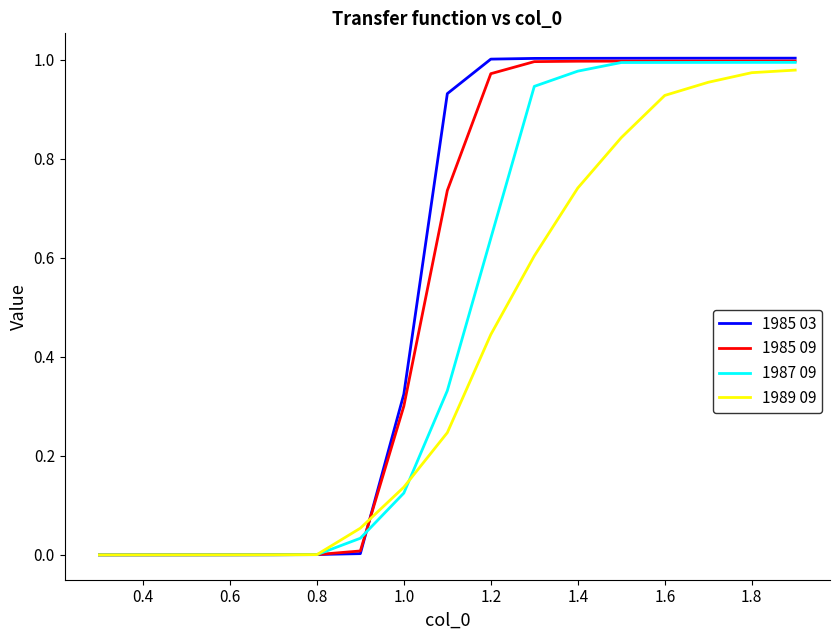

Which series has the largest range (max minus min)?

1985 03